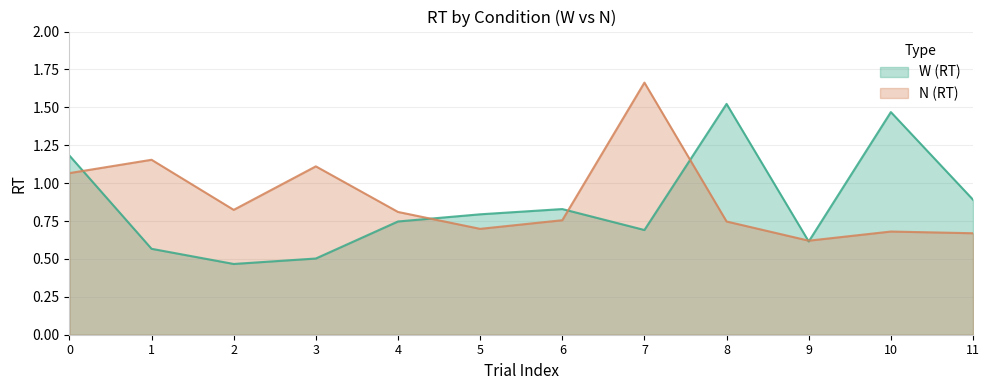

What is the difference between the N (RT) values at 10 and 4?

0.1